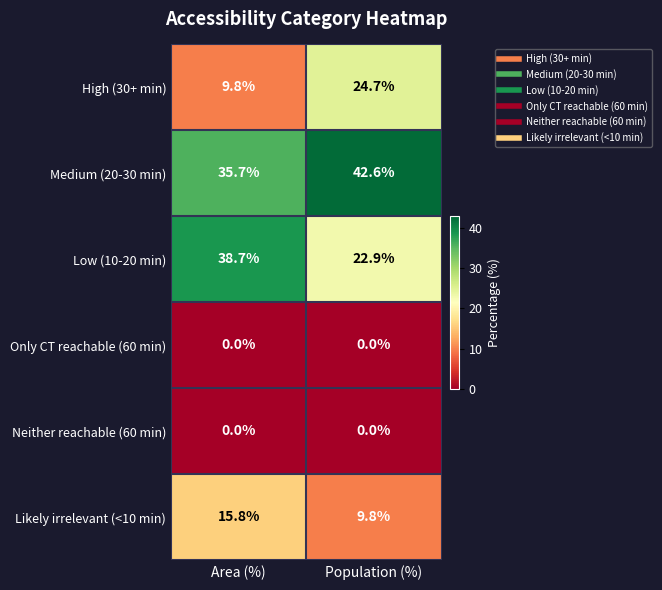

What is the maximum value shown in the chart?

42.6